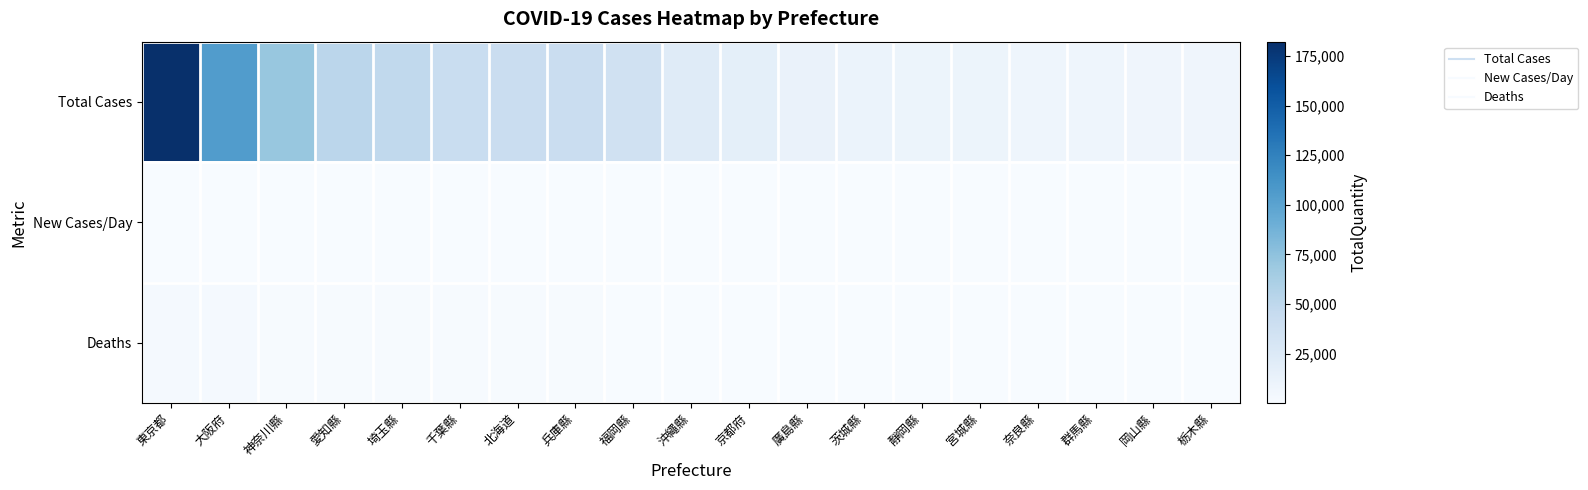

Which series has the largest range (max minus min)?

Total Cases